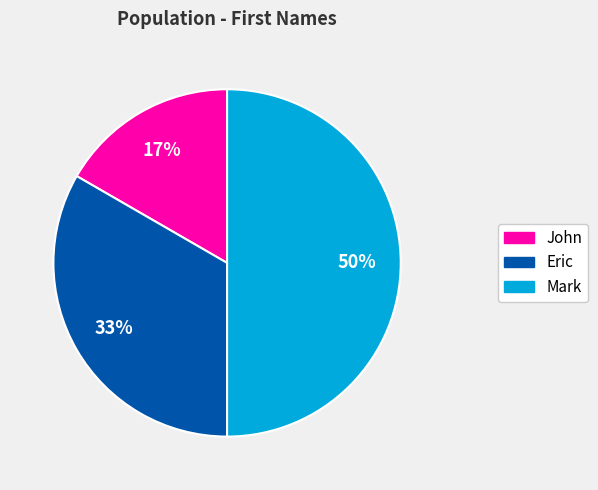

Does Eric account for over 50% of the chart?

No